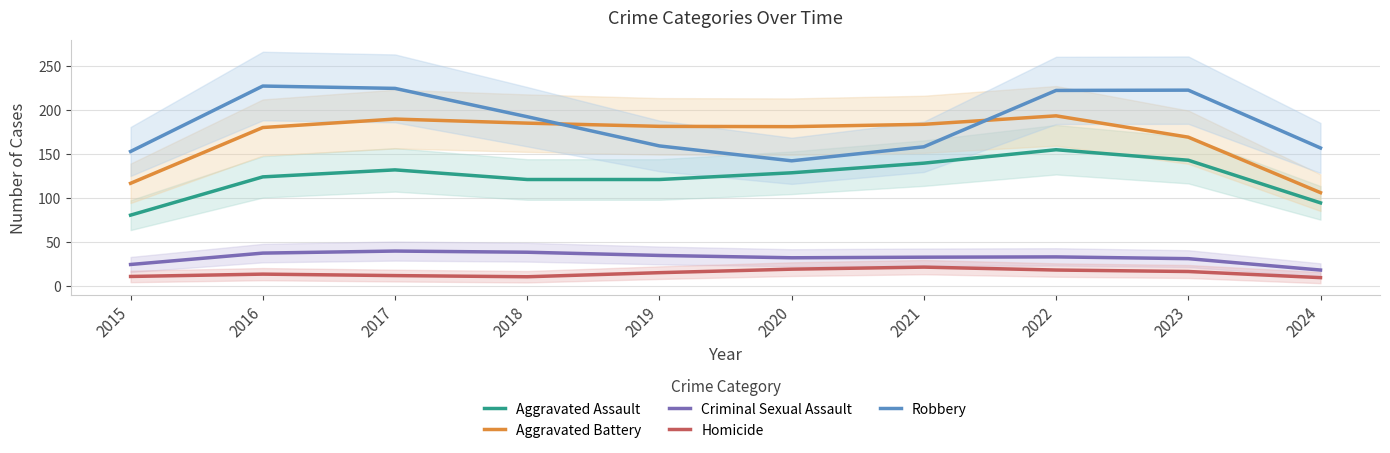

At which category does Criminal Sexual Assault reach its first local valley?

2020